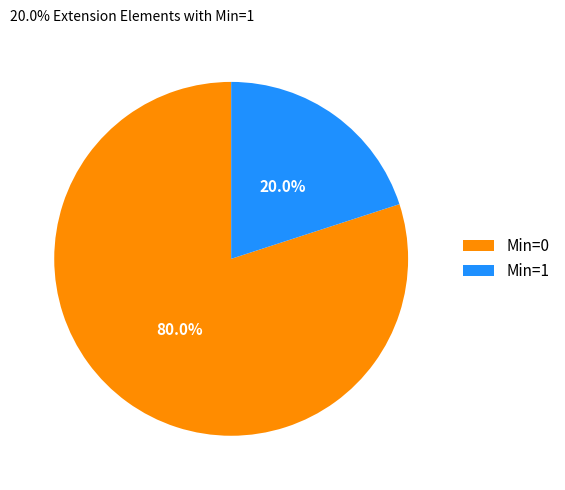

What percentage is NOT represented by Min=1?

80.0%